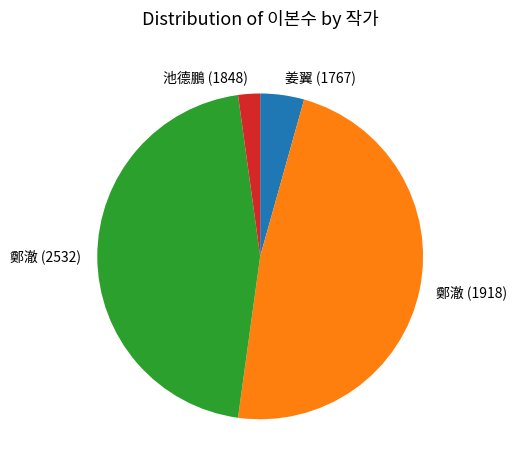

The 鄭澈 (2532) slice represents 58% of the pie. True or false?

False